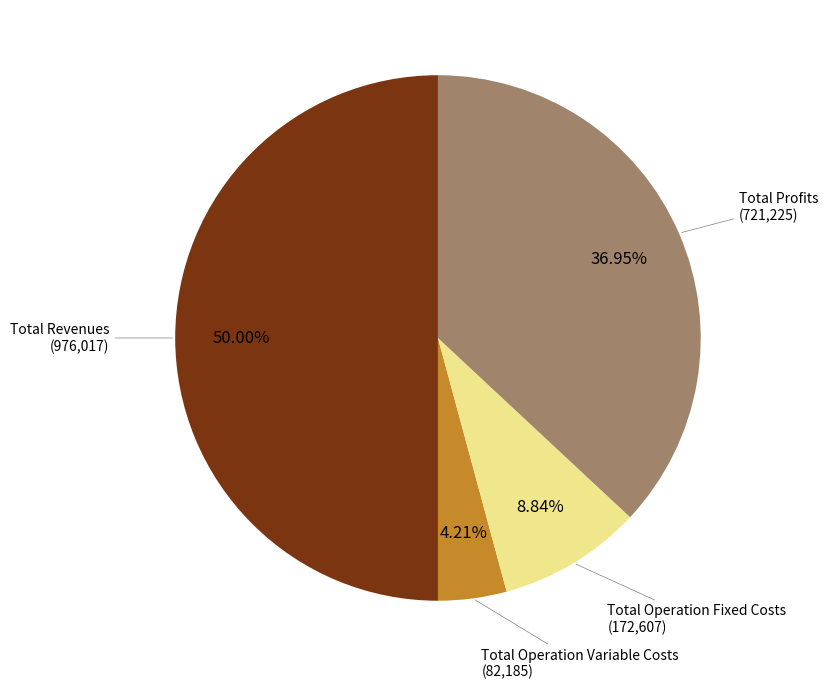

Count the number of slices in the pie.

4